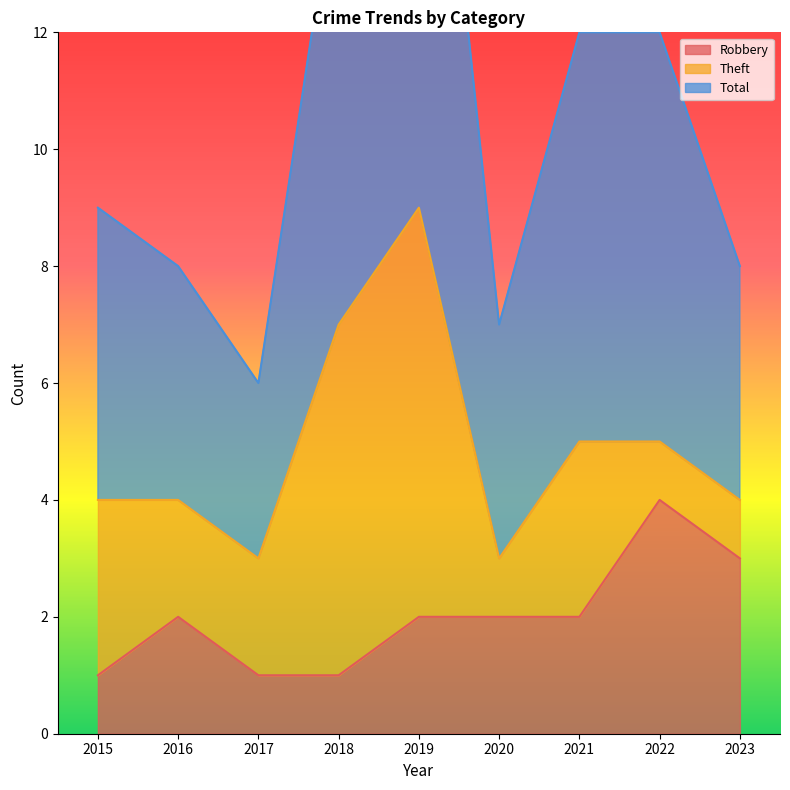

At which category is the sum across all series the highest?

2019